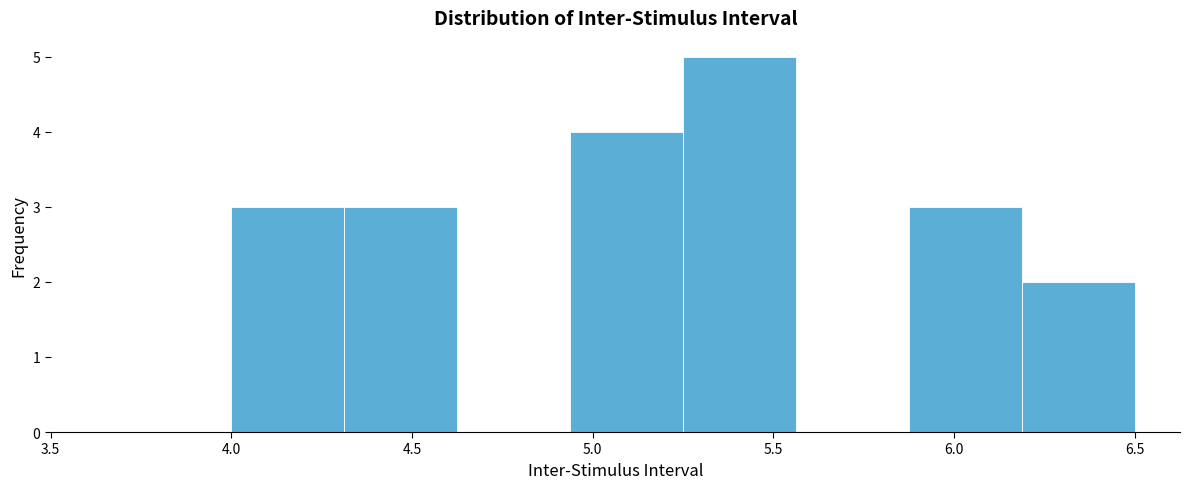

Reading left to right, transcribe this chart: for each bar, give the range it covers on the x-axis and its height. Neither the bar edges nor the heights are printed on the chart, so give them approximately, as read against the axes.

4.00 to 4.30: 3
4.30 to 4.65: 3
4.65 to 4.95: 0
4.95 to 5.25: 4
5.25 to 5.55: 5
5.55 to 5.90: 0
5.90 to 6.20: 3
6.20 to 6.50: 2